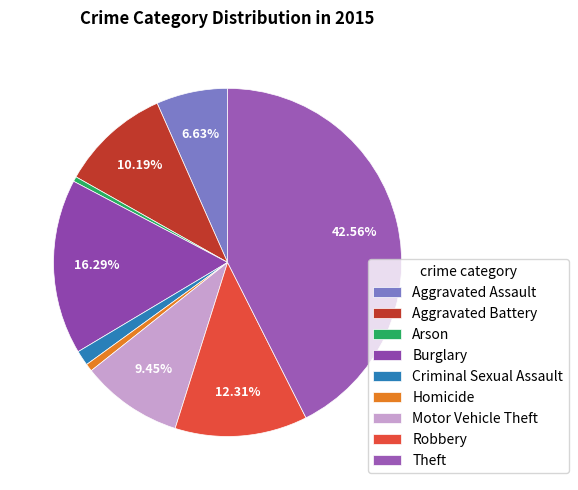

What portion of the pie excludes Homicide?

99.3%